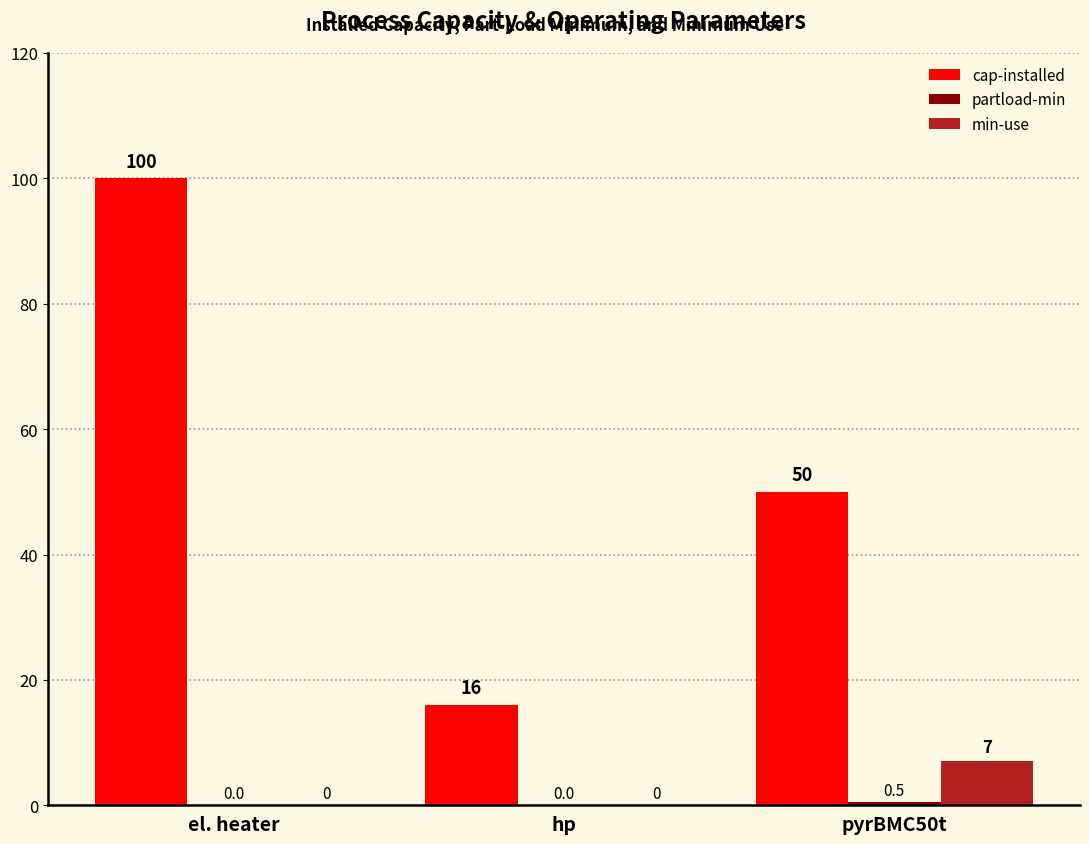

What is the sum of all min-use values?

7.0